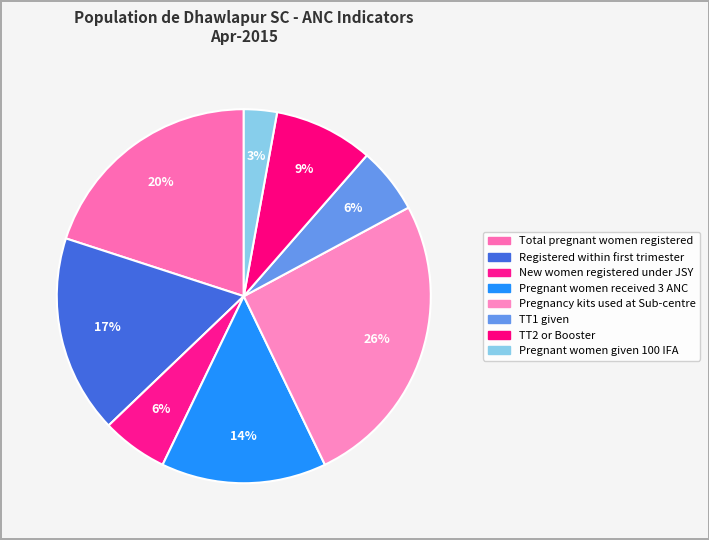

Count the number of slices in the pie.

8